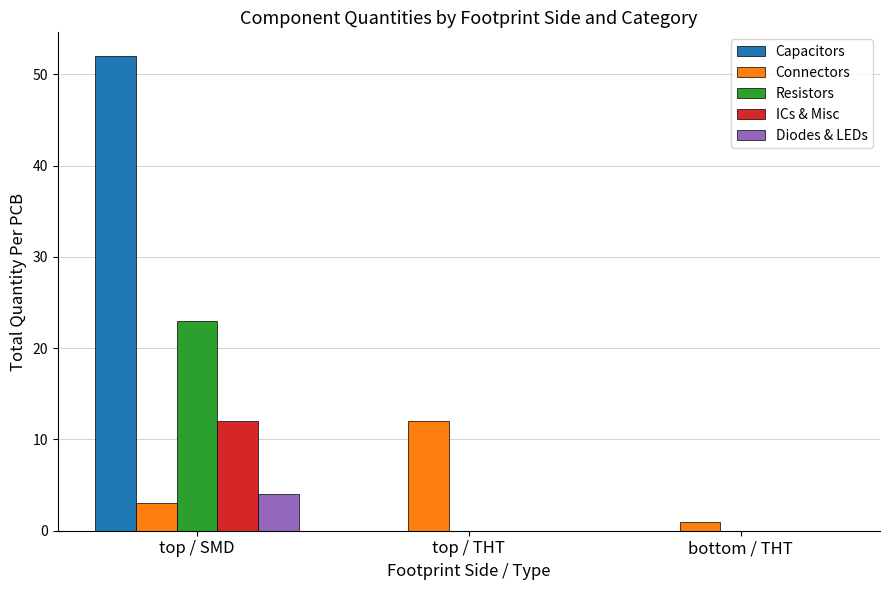

Reading right to left, what are all the values shown in this chart?

Capacitors: 0	0	52
Connectors: 1	12	3
Resistors: 0	0	23
ICs & Misc: 0	0	12
Diodes & LEDs: 0	0	4